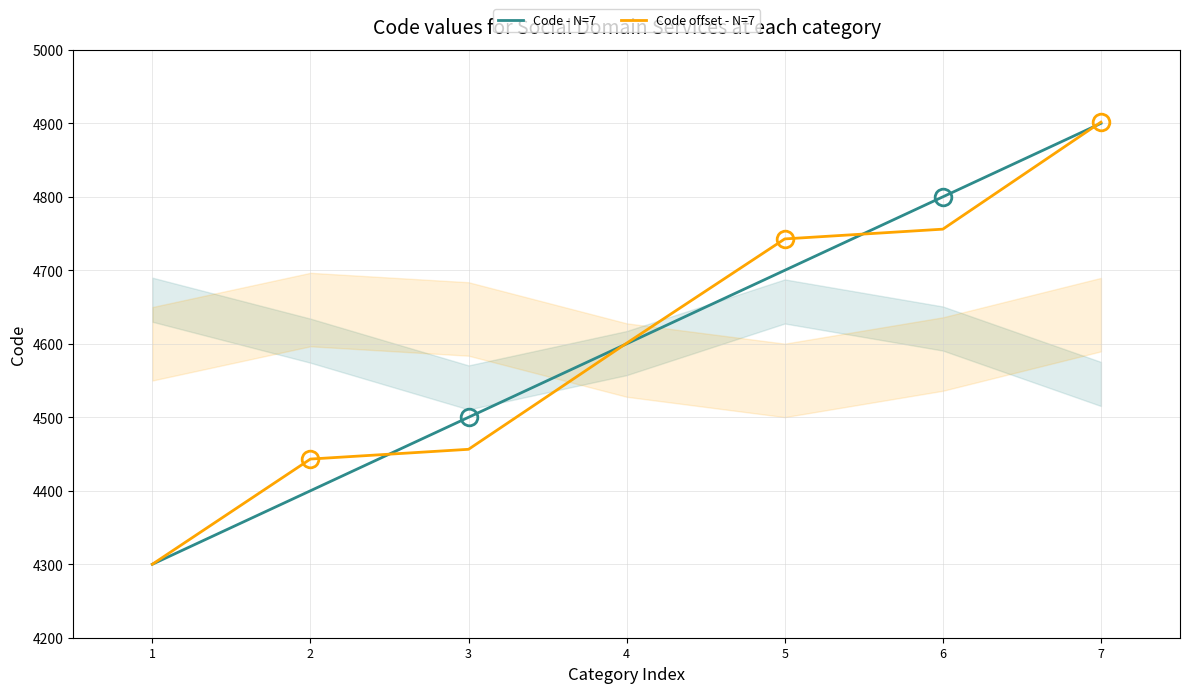

Reading left to right, extract all data points from this chart.

Code - N=7: 4300.0	4400.0	4500.0	4600.0	4700.0	4800.0	4900.0
Code offset - N=7: 4300.0	4443.2	4456.4	4600.8	4742.7	4756.0	4901.7